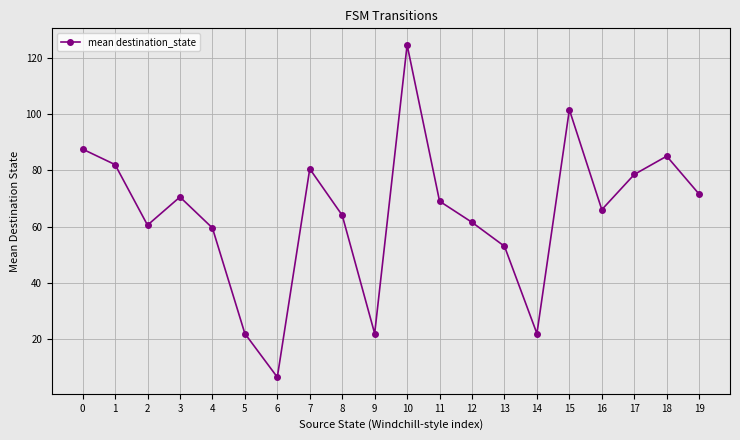

What value does the data have at 12?

61.5